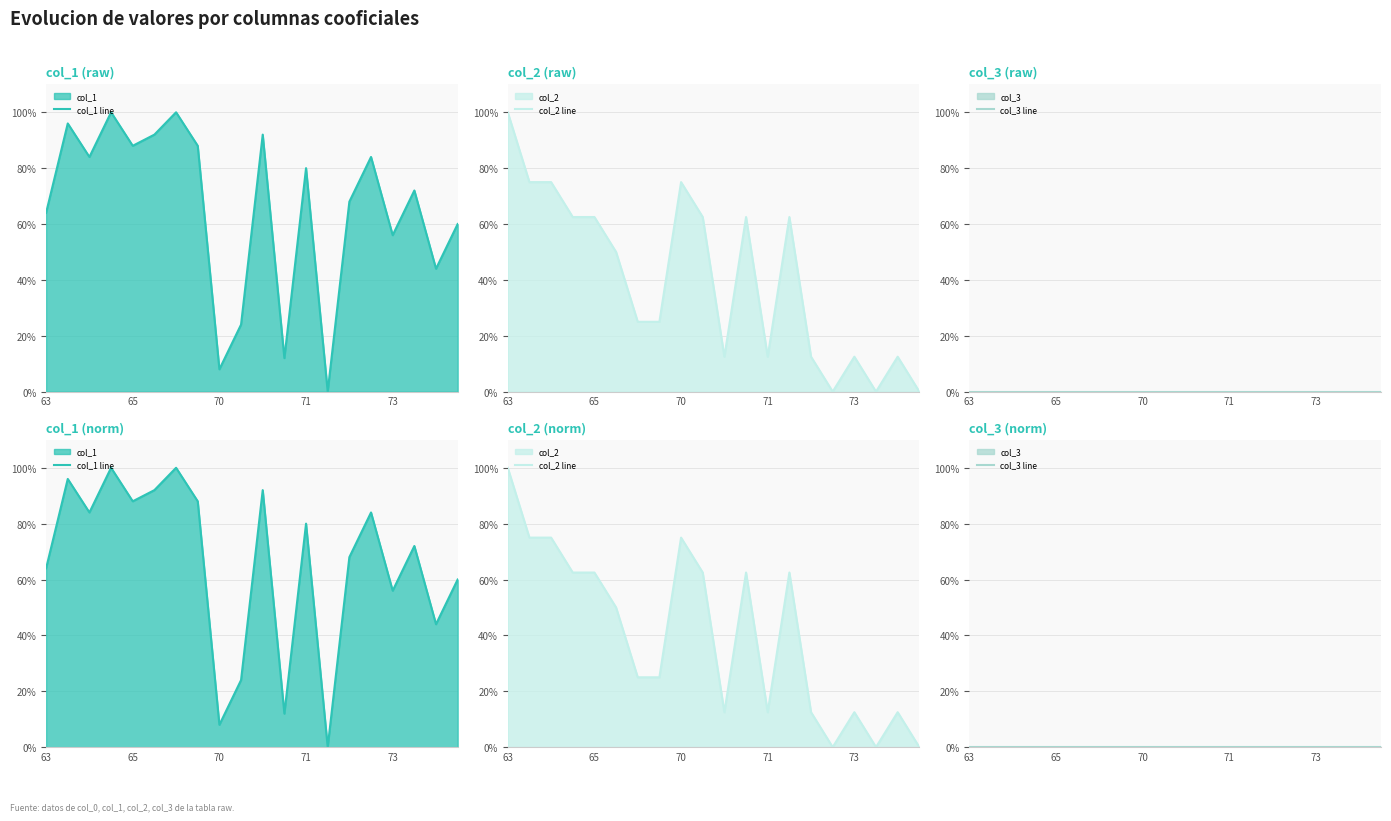

What is the difference between the highest and lowest values at 11?

62.5